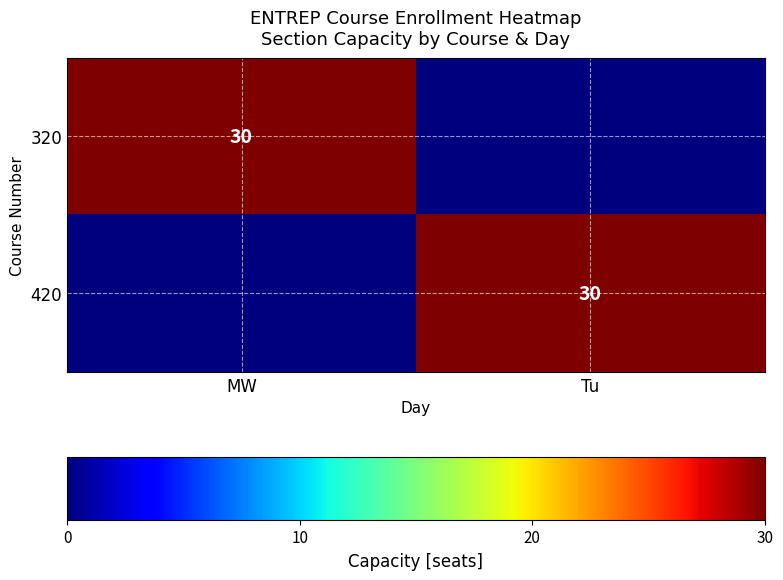

Is it true that 320 equals 44 at MW?

False